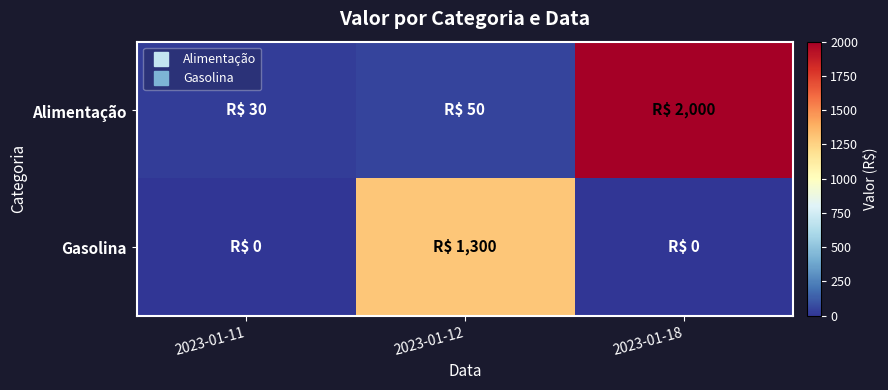

Reading left to right, transcribe all the data shown in this chart.

Alimentação: 2023-01-11=30	2023-01-12=50	2023-01-18=2000
Gasolina: 2023-01-11=0	2023-01-12=1300	2023-01-18=0